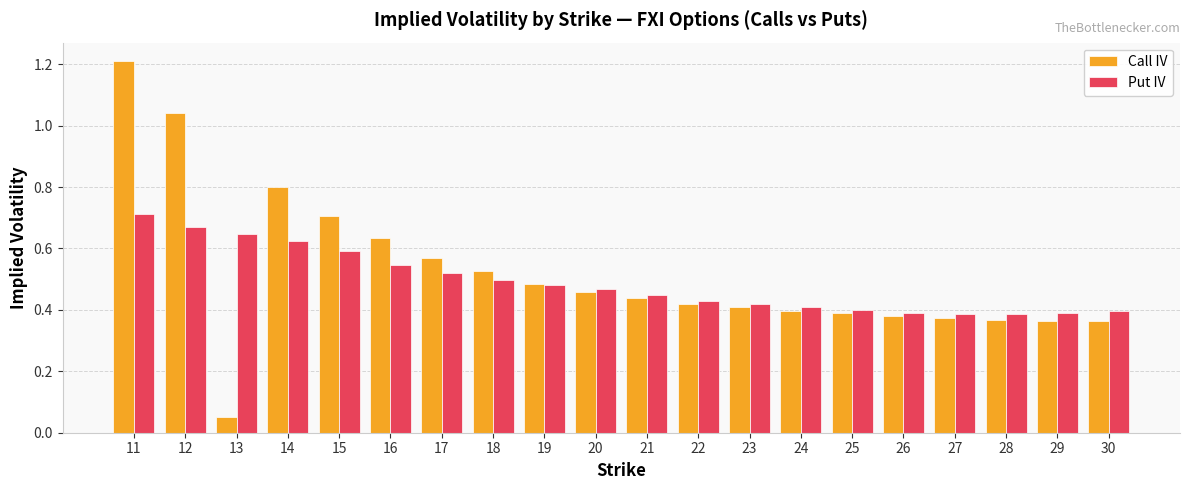

What is the difference between the maximum and minimum values in the Put IV series?

0.3